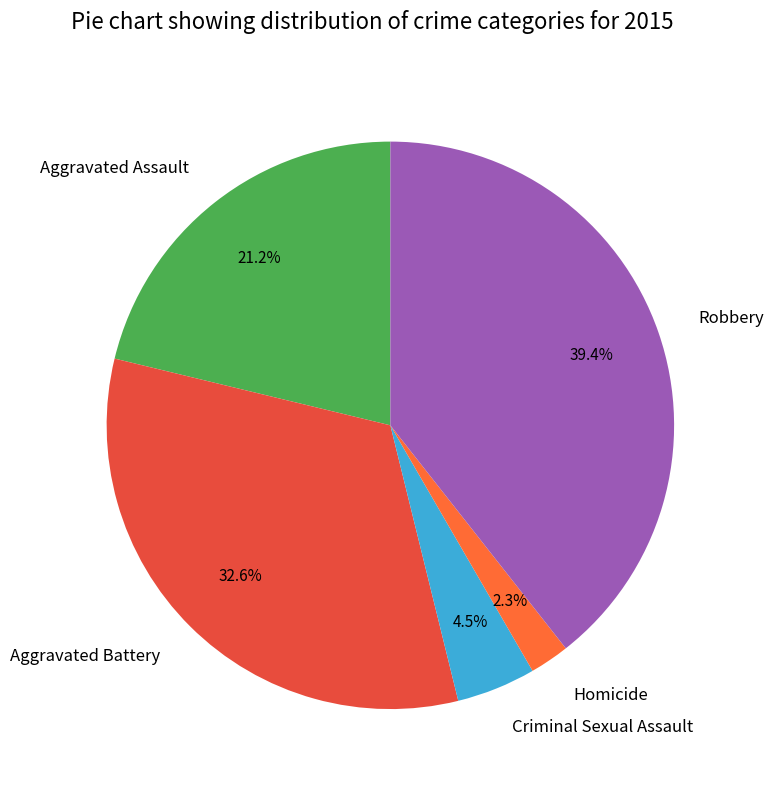

To the nearest percent, what is the combined percentage of Criminal Sexual Assault and Aggravated Assault?

26%